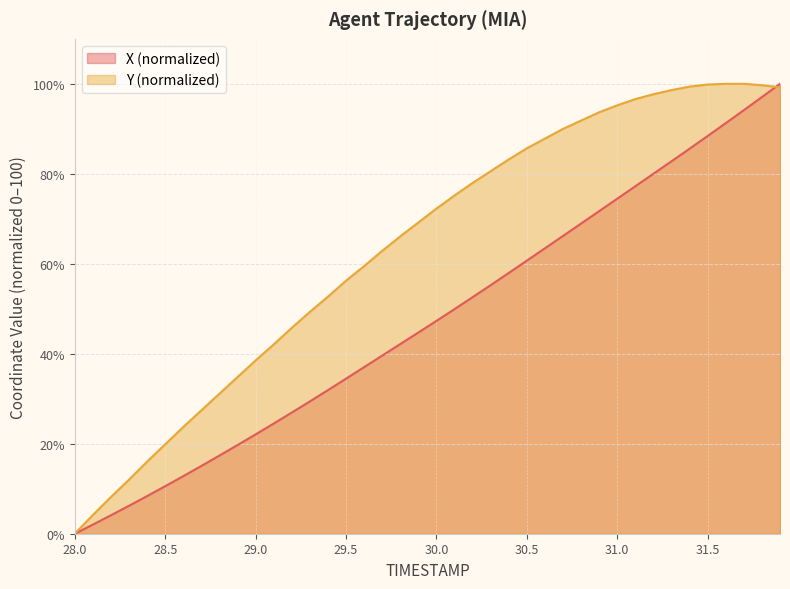

The X (normalized) series shows 60.7 at 30.5. True or false?

True